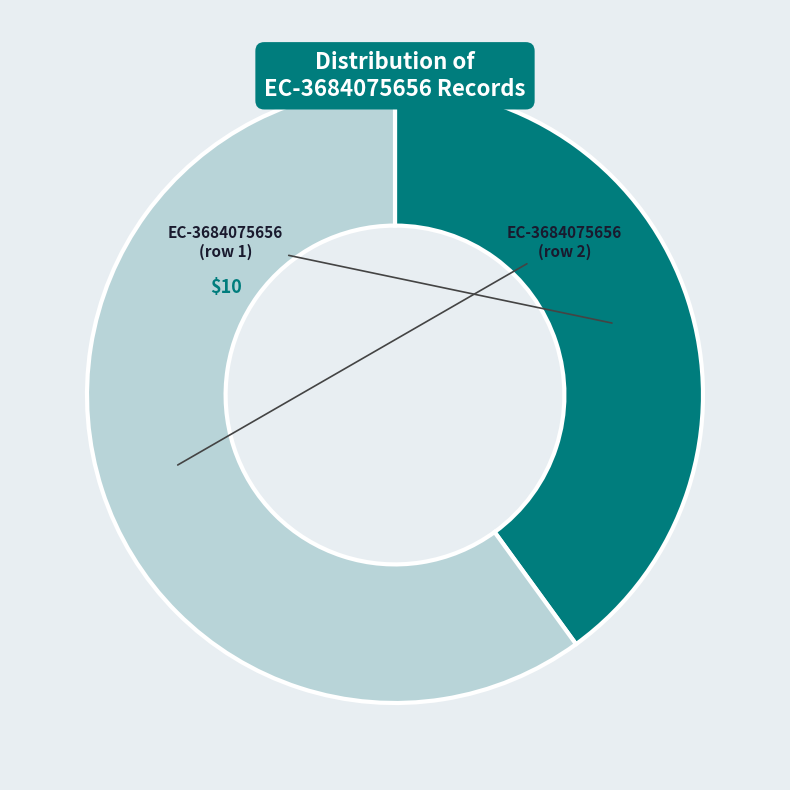

Is there a majority slice in this chart?

Yes